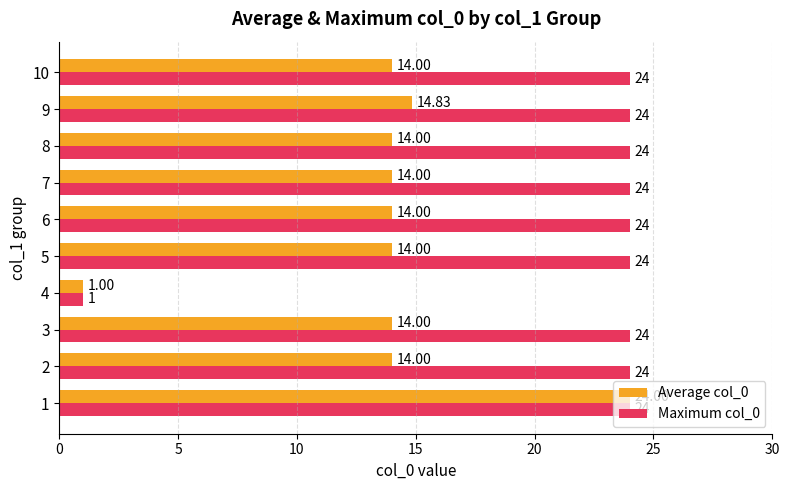

Which series has the largest total across all categories?

Maximum col_0